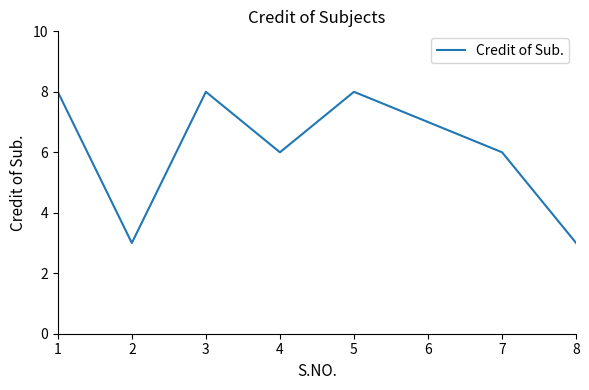

What is the greatest value displayed?

8